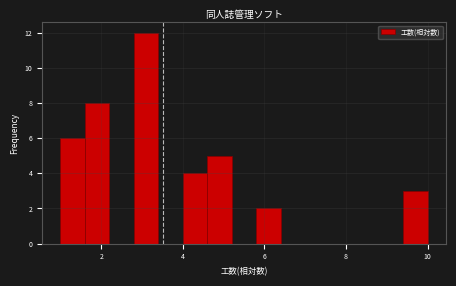

Read against the x-axis, roughly where is the centre of the tallest bar?

3.2